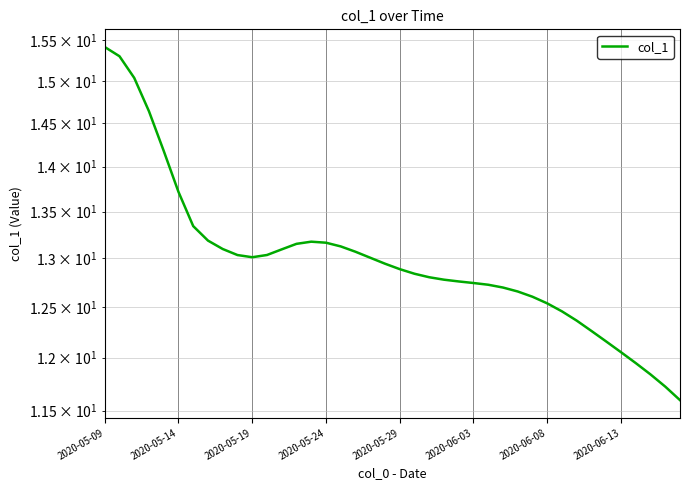

True or false: the data shows 12.6 at 29.

True